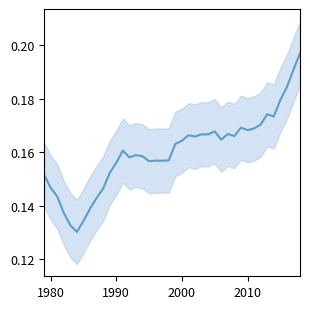

How many points are lower than both their immediate neighbors (excluding endpoints)?

9